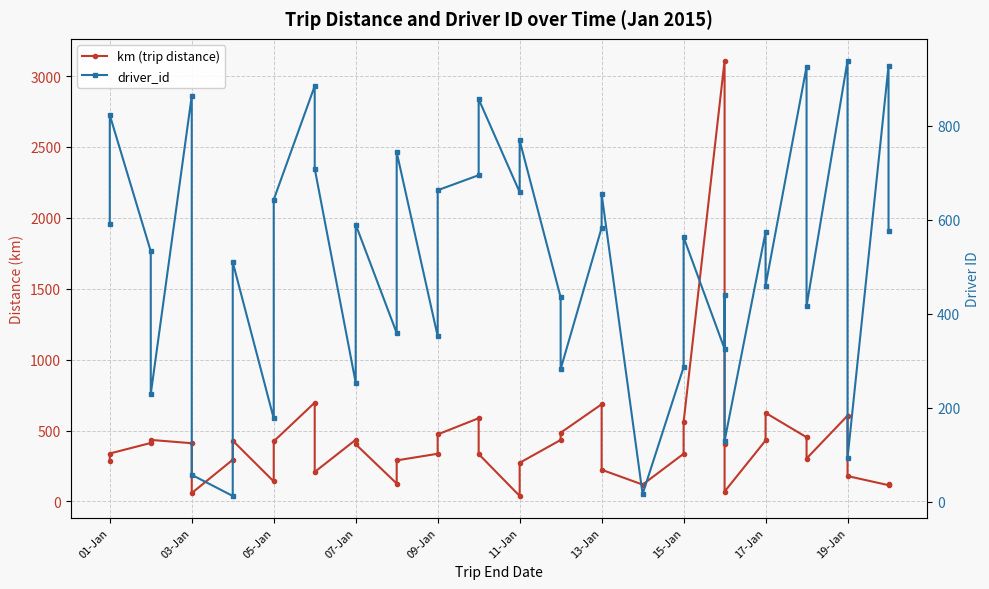

True or false: km (trip distance) and driver_id cross at least once.

True